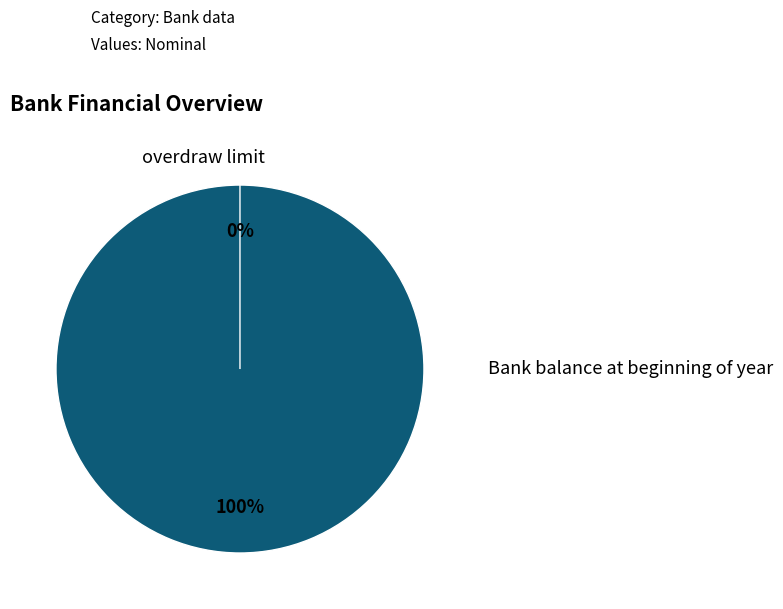

To the nearest percent, what is the difference between the overdraw limit and Bank balance at beginning of year slice percentages?

100%